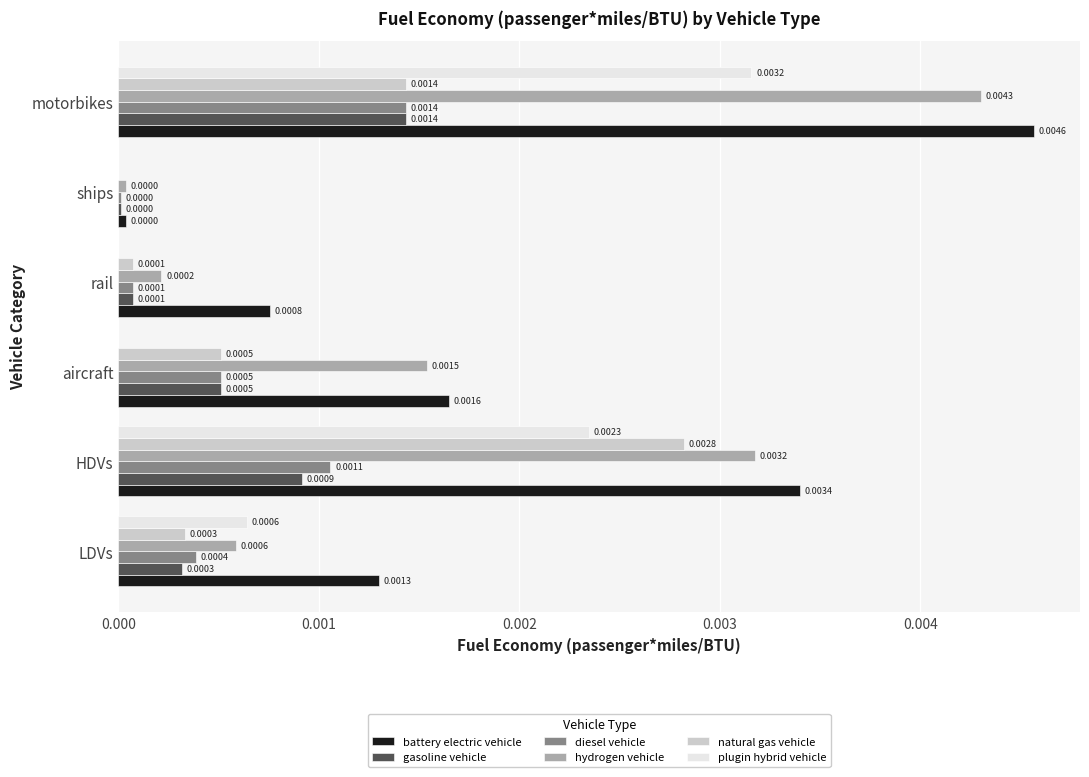

How many positive values does the natural gas vehicle series have?

5